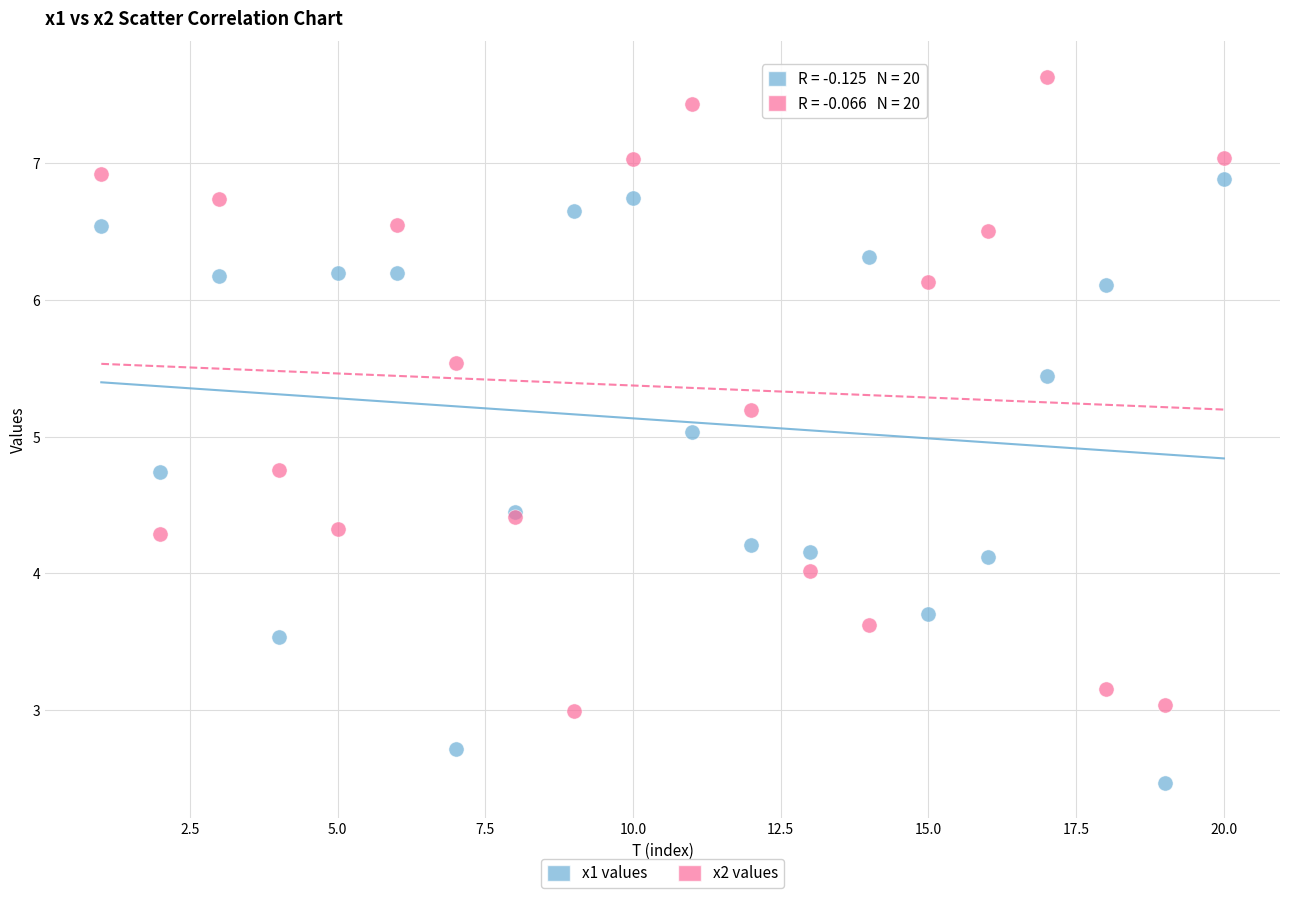

What are all the series names shown in the legend?

x1 values, x2 values